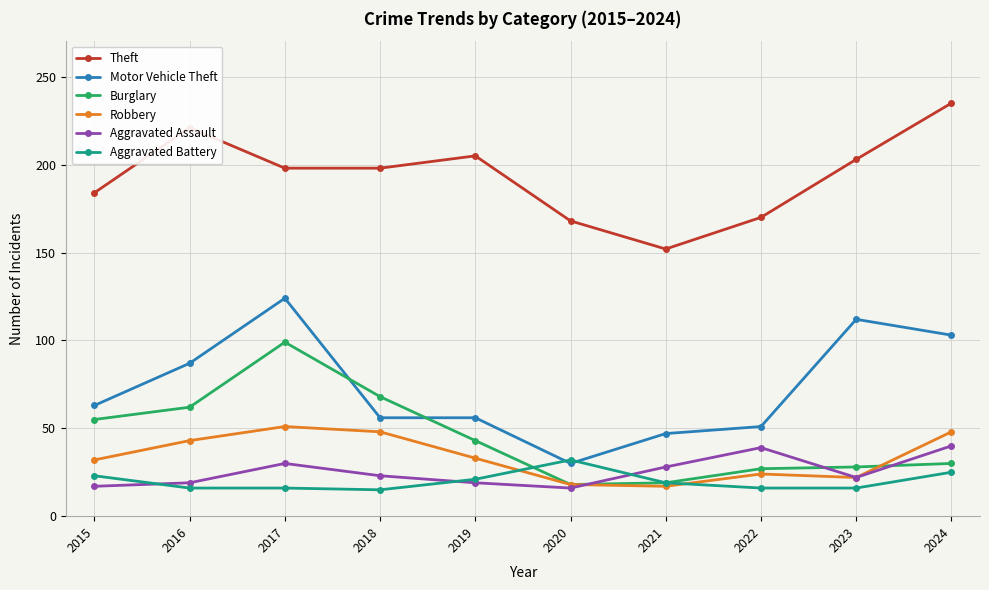

What is the sum of the Robbery values at 2016 and 2020?

61